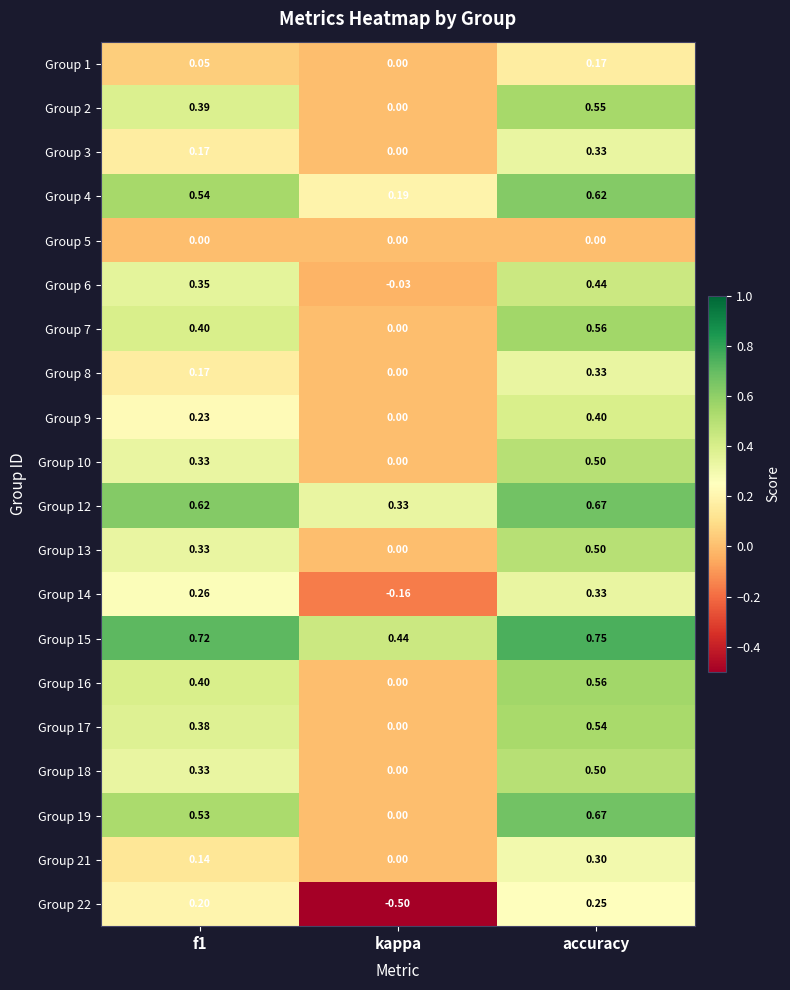

Which series has the largest total across all categories?

Group 15